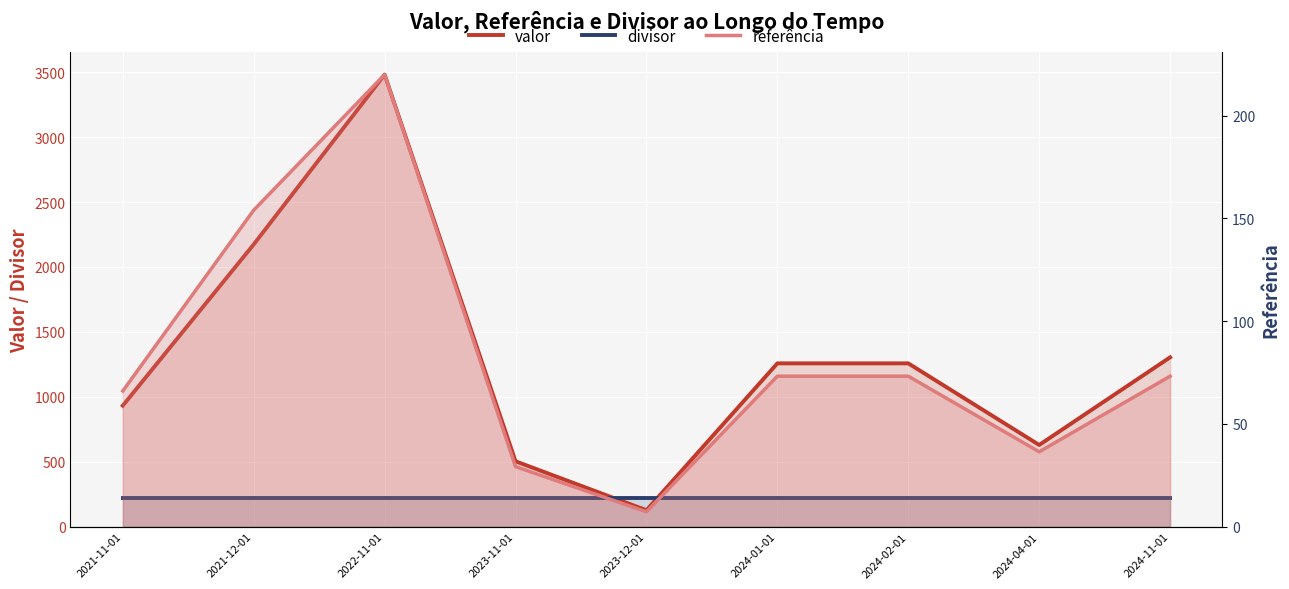

How many series are shown in this chart?

3